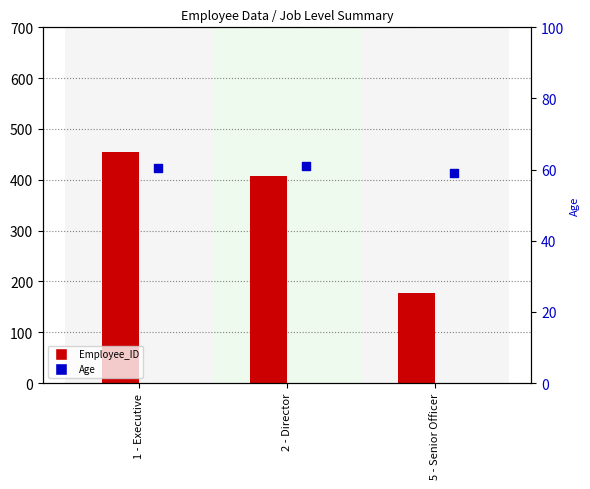

What is the total value across all series at 2 - Director?

468.0